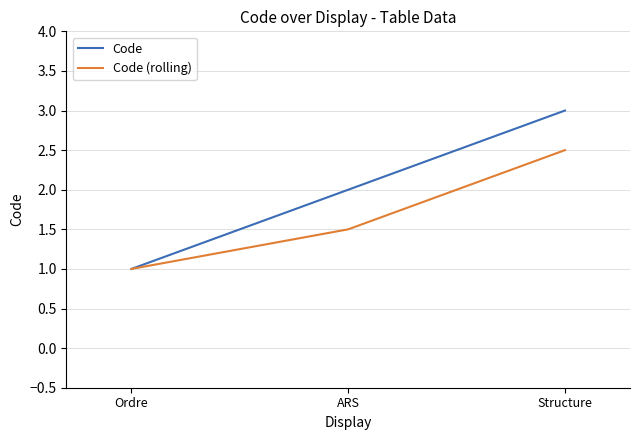

At which category does the chart reach its minimum across all series?

Ordre